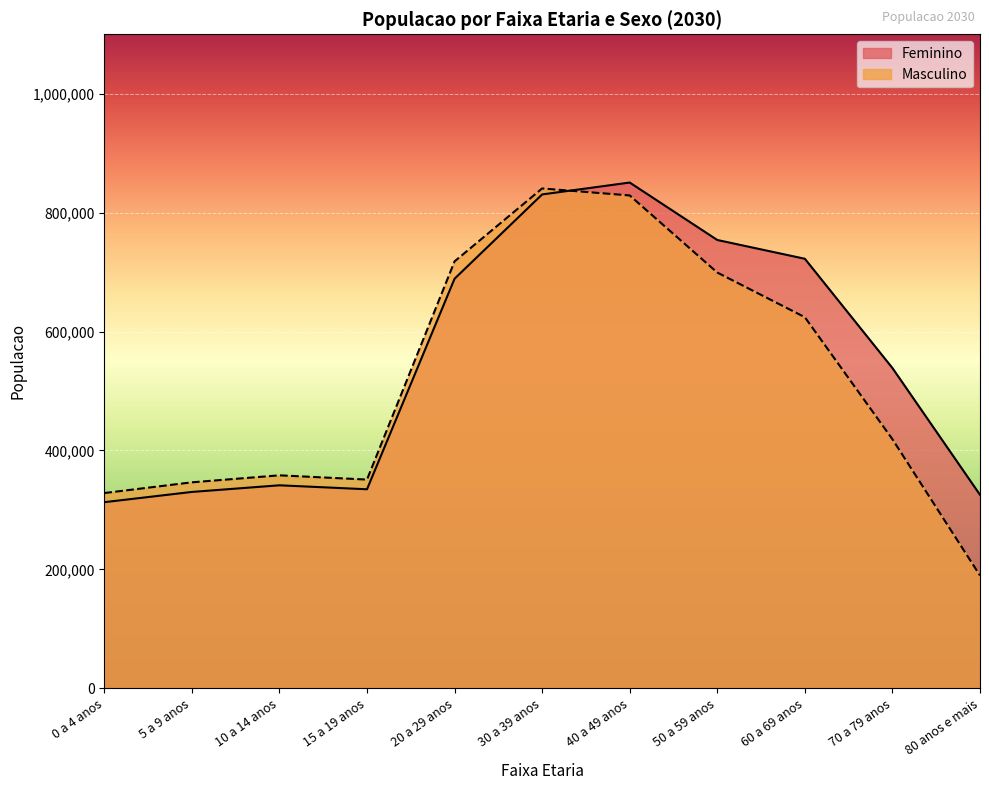

Does the chart display data point markers on the line(s)?

No